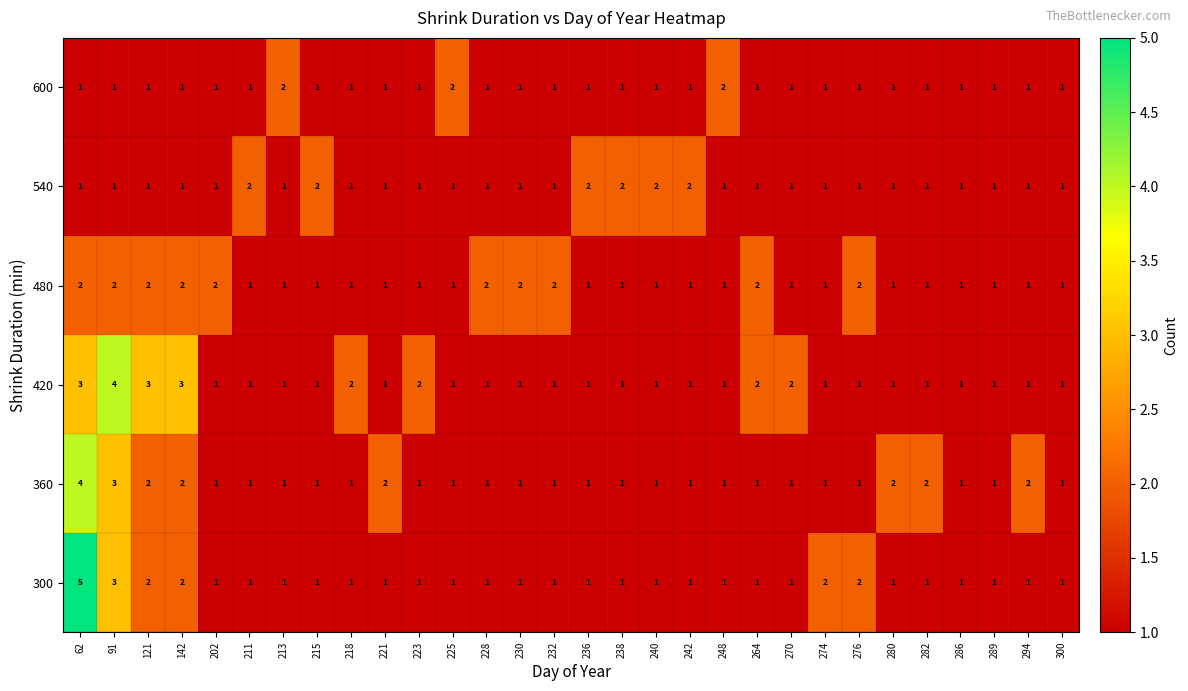

How many distinct data groups are displayed?

6